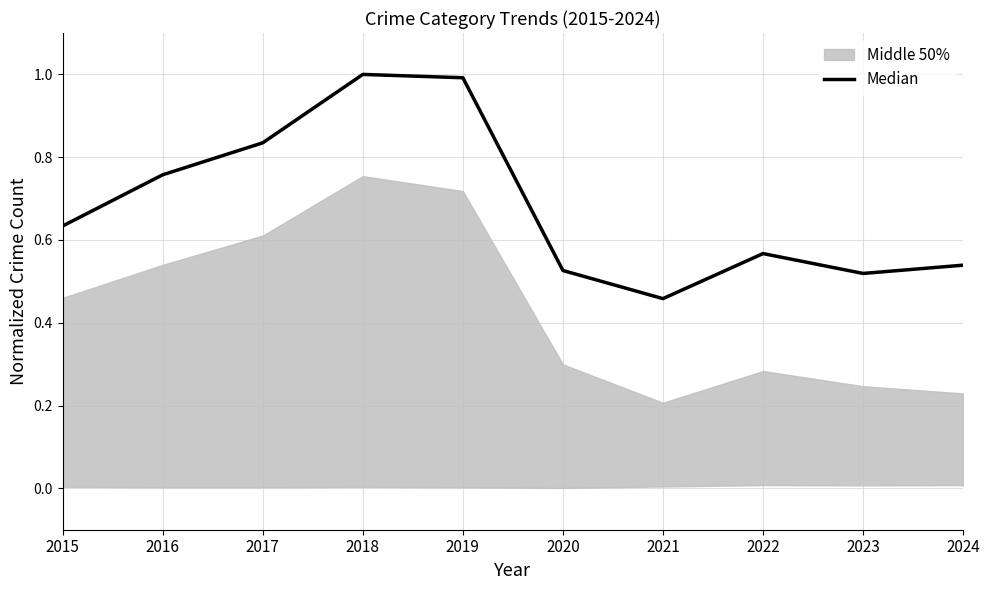

Rank the categories by value from lowest to highest.

2021, 2023, 2020, 2024, 2022, 2015, 2016, 2017, 2019, 2018